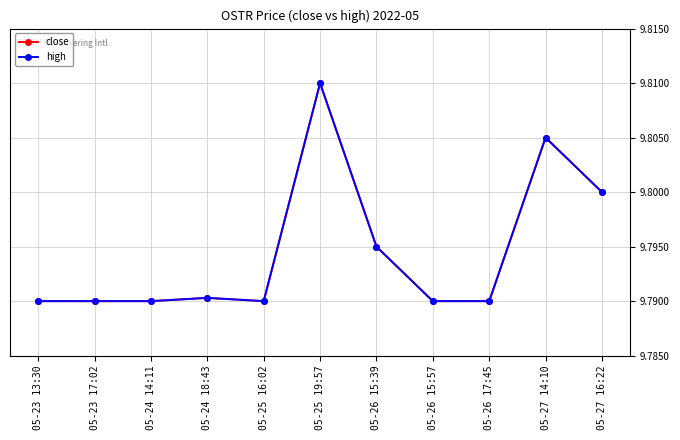

Is this an area chart (filled region under the line)?

No